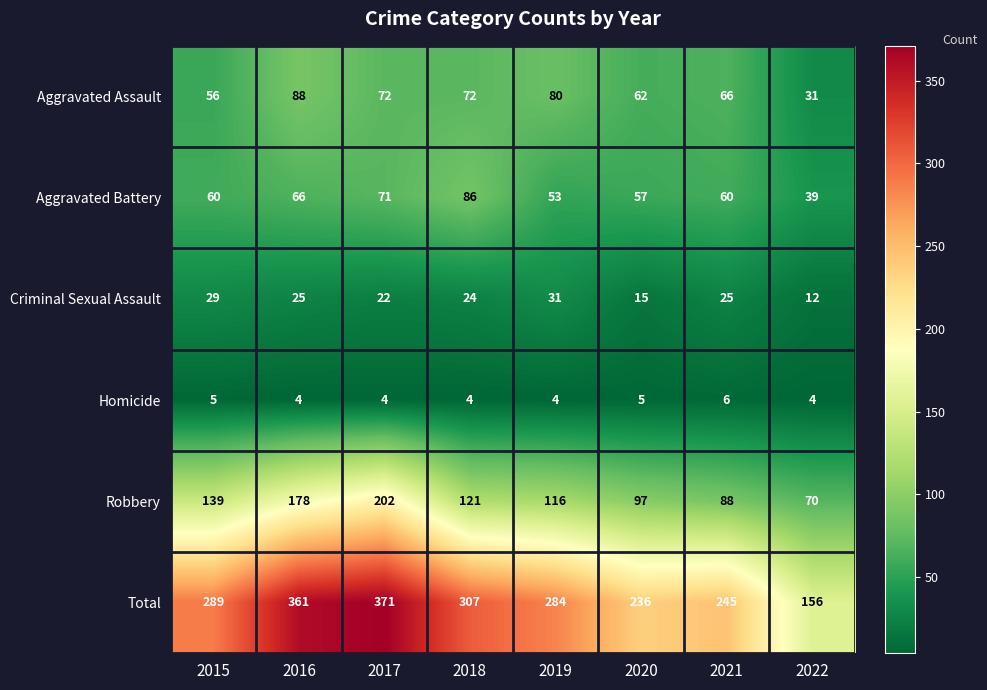

At which category does the chart reach its peak across all series?

2017